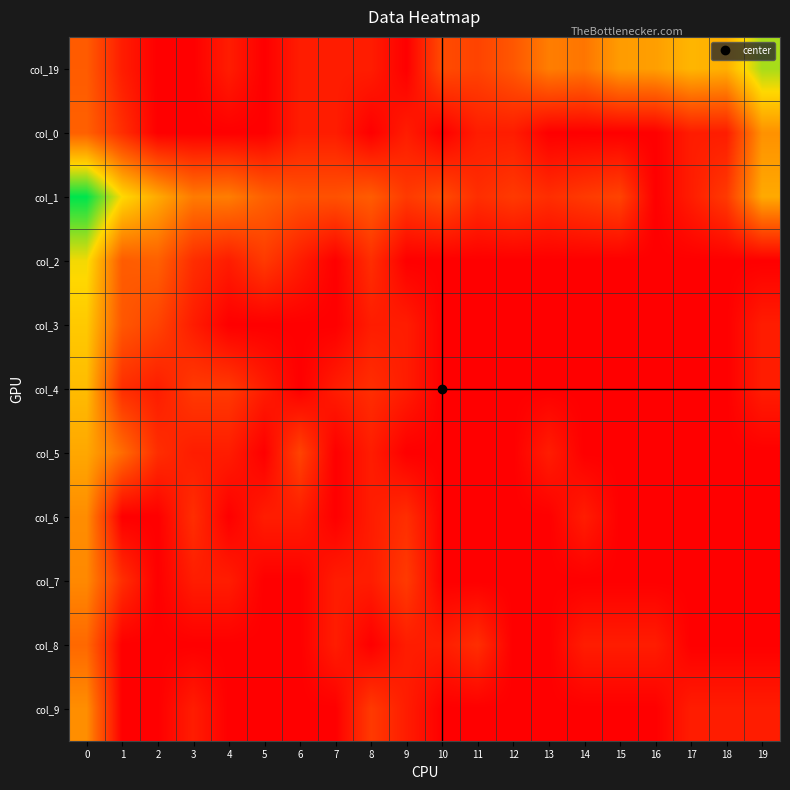

Reading left to right, transcribe all the data shown in this chart.

col_19: 0=2.2	1=0.7	2=0.0	3=0.0	4=0.7	5=0.0	6=0.7	7=0.7	8=0.7	9=0.0	10=1.8	11=1.6	12=2.1	13=2.9	14=2.8	15=3.6	16=3.6	17=4.1	18=4.0	19=5.7
col_0: 0=2.3	1=1.1	2=0.0	3=0.0	4=0.0	5=0.0	6=0.7	7=0.7	8=0.0	9=0.7	10=0.0	11=0.7	12=0.7	13=0.0	14=0.0	15=0.0	16=0.0	17=0.7	18=0.7	19=3.4
col_1: 0=7.3	1=4.9	2=3.9	3=2.9	4=2.9	5=2.3	6=1.9	7=1.9	8=2.2	9=1.4	10=1.8	11=1.1	12=1.4	13=1.1	14=1.4	15=1.6	16=0.0	17=0.7	18=1.4	19=3.9
col_2: 0=5.0	1=2.2	2=2.3	3=1.1	4=0.7	5=1.4	6=0.7	7=0.0	8=1.1	9=0.0	10=0.0	11=0.0	12=0.0	13=0.0	14=0.0	15=0.0	16=0.0	17=0.0	18=0.0	19=0.0
col_3: 0=4.5	1=2.1	2=1.6	3=0.7	4=0.0	5=0.0	6=0.0	7=0.0	8=0.7	9=0.7	10=0.0	11=0.0	12=0.0	13=0.0	14=0.0	15=0.0	16=0.0	17=0.0	18=0.0	19=0.7
col_4: 0=4.3	1=1.1	2=0.7	3=1.4	4=1.4	5=0.7	6=0.0	7=0.7	8=1.1	9=0.7	10=0.0	11=0.0	12=0.0	13=0.0	14=0.0	15=0.0	16=0.0	17=0.0	18=0.0	19=0.7
col_5: 0=3.8	1=2.6	2=1.1	3=0.7	4=0.7	5=0.0	6=1.6	7=0.0	8=0.7	9=0.0	10=0.0	11=0.0	12=0.0	13=0.7	14=0.0	15=0.0	16=0.0	17=0.0	18=0.0	19=0.0
col_6: 0=3.3	1=0.0	2=0.0	3=1.1	4=0.0	5=0.7	6=0.7	7=0.0	8=0.7	9=1.1	10=0.0	11=0.0	12=0.0	13=0.0	14=0.7	15=0.0	16=0.0	17=0.0	18=0.0	19=0.0
col_7: 0=3.2	1=1.1	2=0.0	3=0.7	4=0.7	5=0.0	6=0.0	7=0.7	8=0.7	9=1.4	10=0.0	11=0.0	12=0.0	13=0.0	14=0.0	15=0.0	16=0.0	17=0.0	18=0.0	19=0.0
col_8: 0=2.5	1=0.0	2=0.0	3=0.0	4=0.0	5=0.0	6=0.0	7=0.7	8=0.0	9=0.7	10=0.7	11=1.1	12=0.0	13=0.0	14=0.7	15=0.7	16=0.7	17=0.0	18=0.0	19=0.0
col_9: 0=3.3	1=0.0	2=0.0	3=0.7	4=0.0	5=0.0	6=0.0	7=0.0	8=1.4	9=0.7	10=0.0	11=0.0	12=0.0	13=0.0	14=0.0	15=0.0	16=0.0	17=0.7	18=0.7	19=0.7